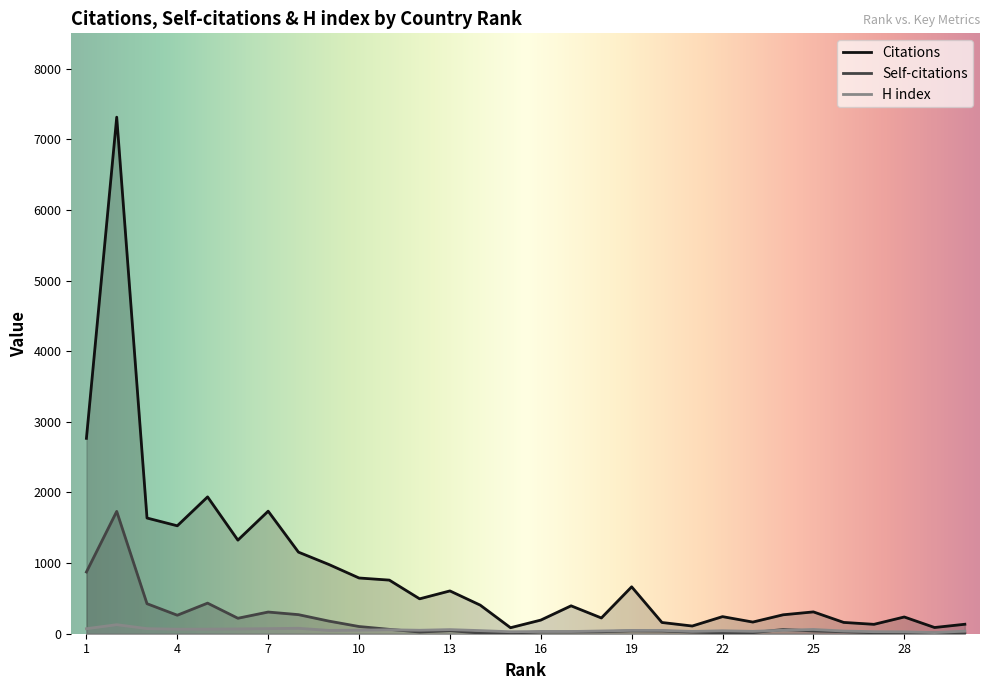

How many interior local peaks does the H index series have?

6